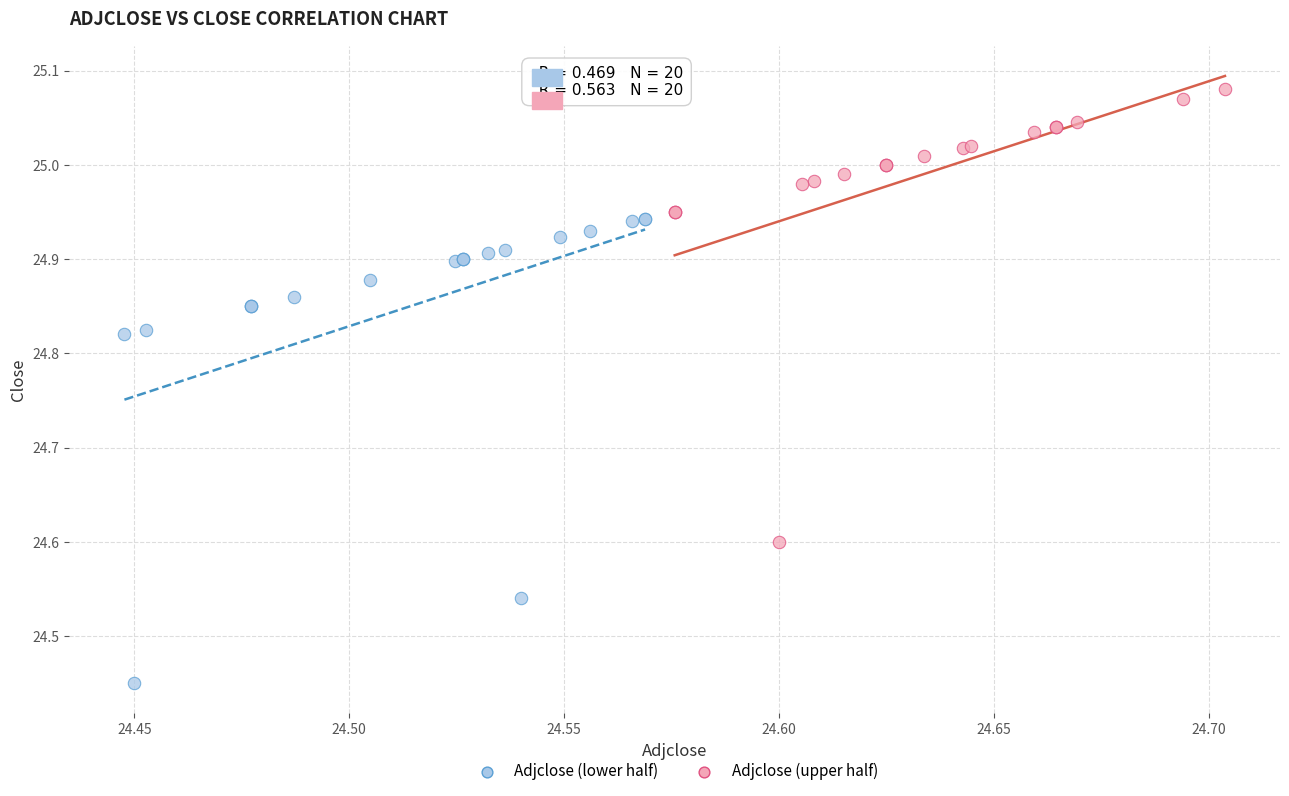

Which series reaches the maximum Y coordinate?

Adjclose (upper half)